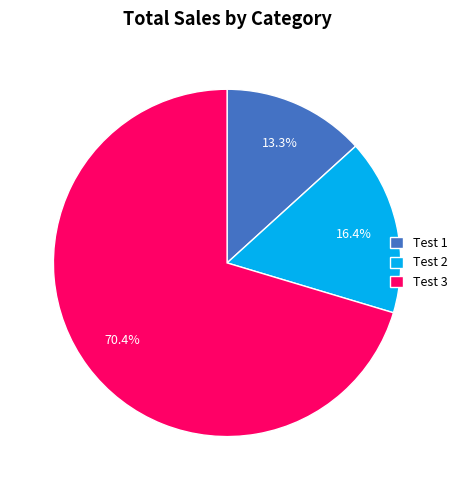

What is the smallest slice in the pie chart?

Test 1